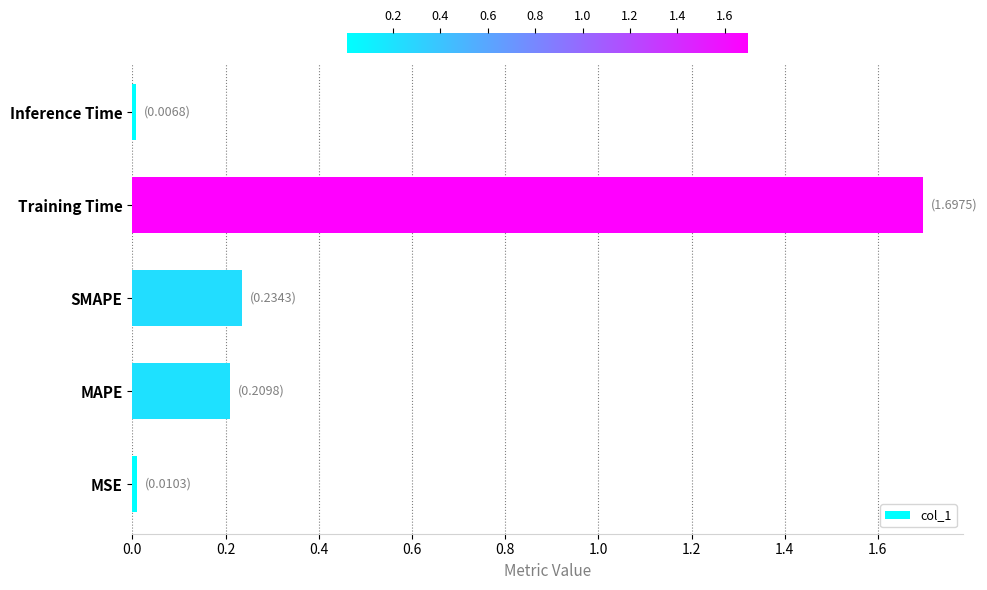

The chart shows a value of 0.0 at MSE. True or false?

True